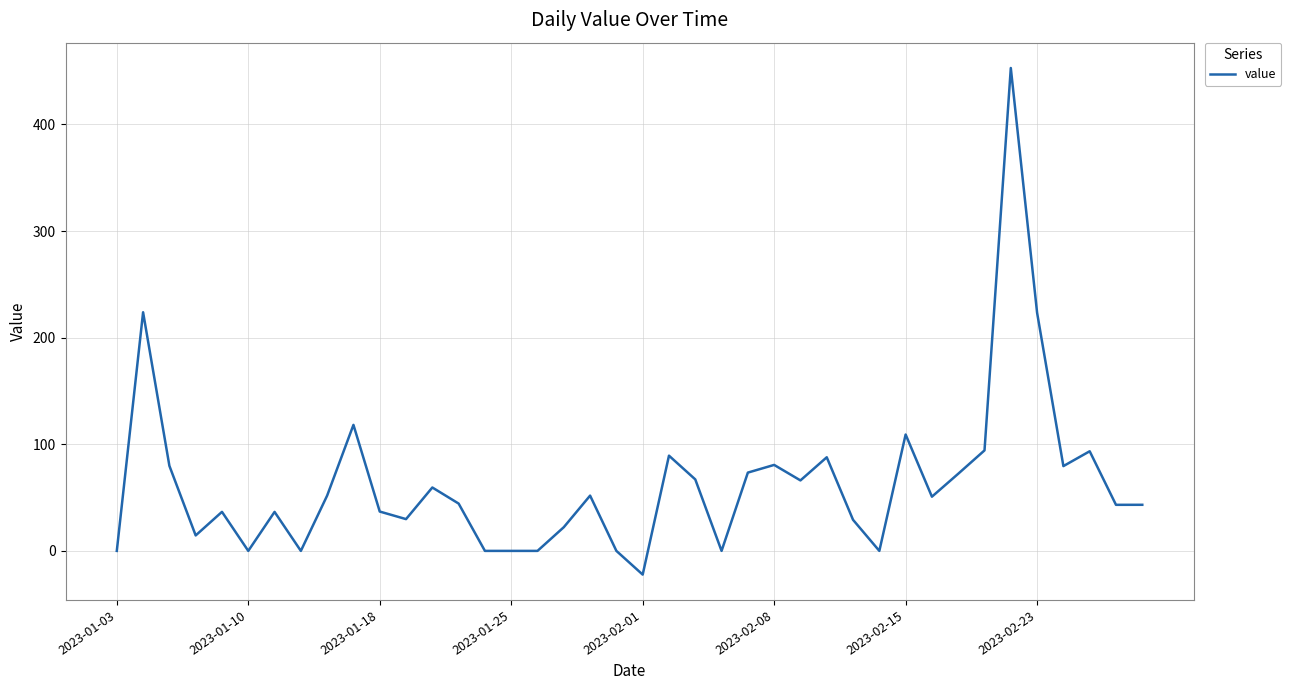

How many series are shown in this chart?

1